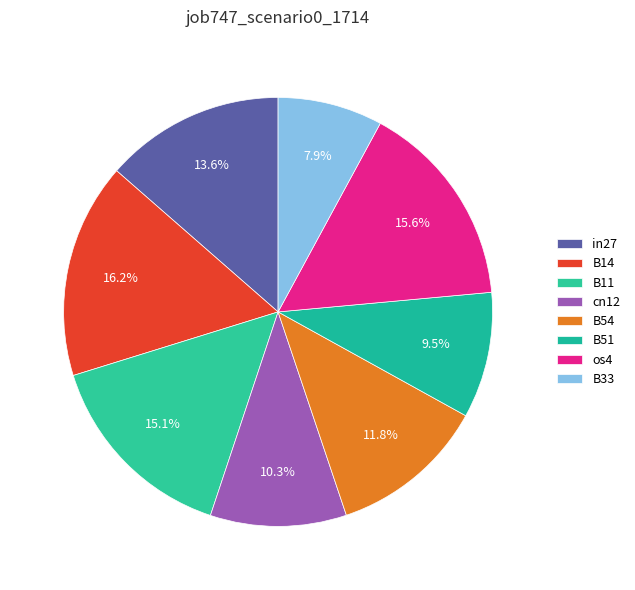

Is B51 the majority of the pie?

No